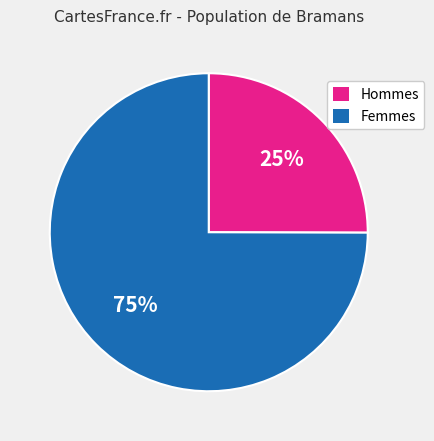

The Hommes slice represents 25% of the pie. True or false?

True